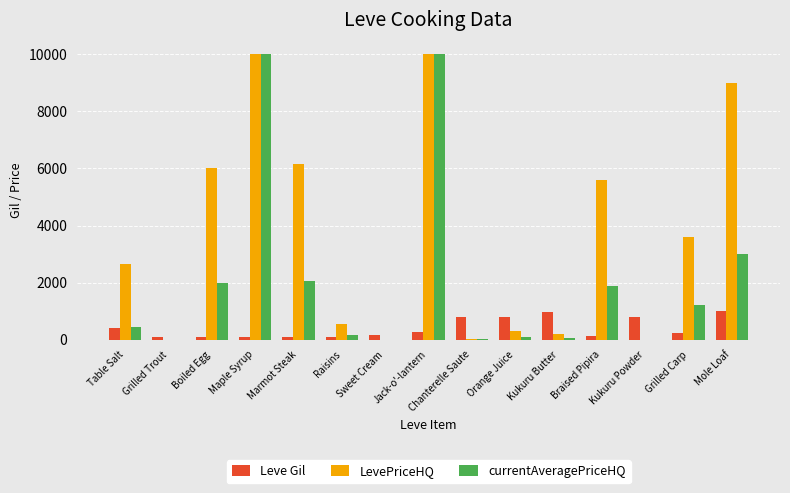

The value of LevePriceHQ at Mole Loaf is 9000.0. True or false?

True